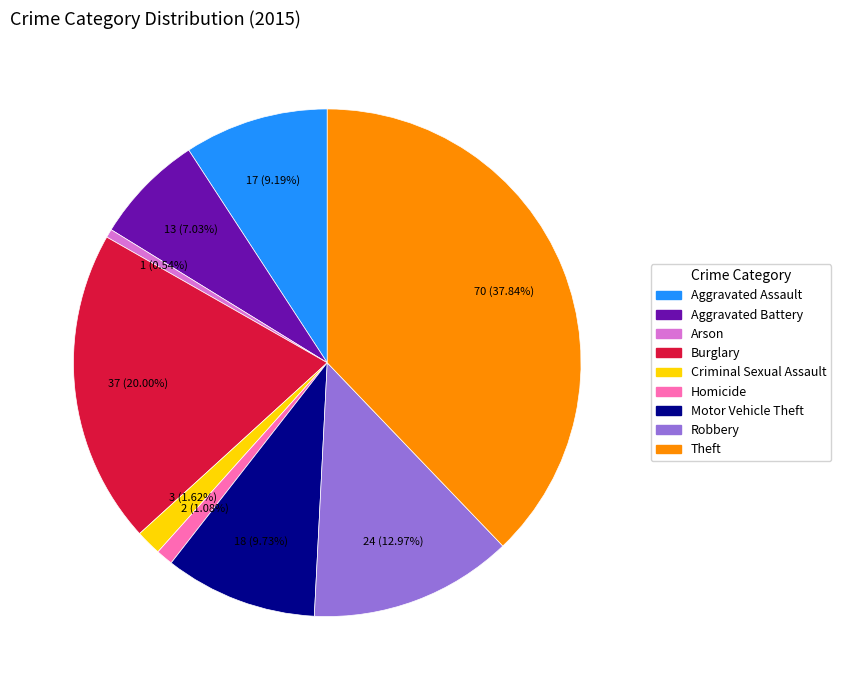

What percentage is NOT represented by Aggravated Assault?

90.8%